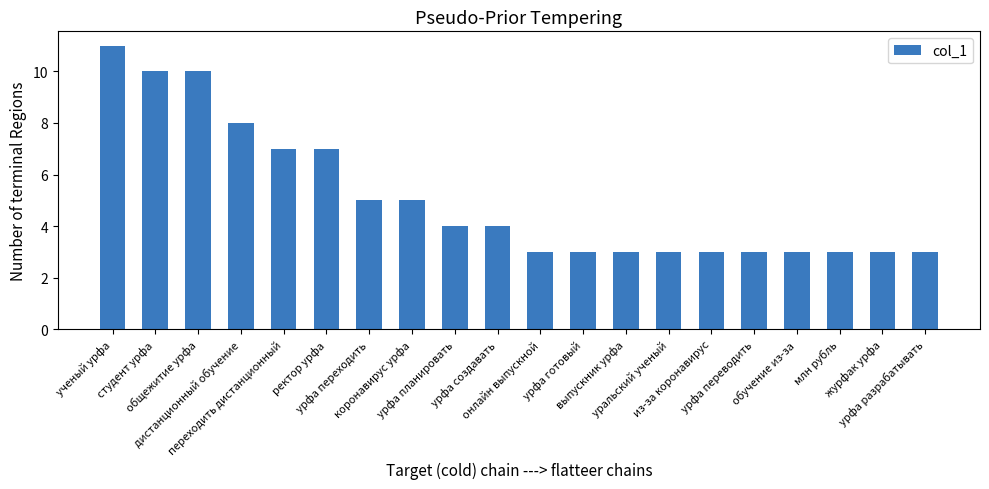

Reading left to right, list all the values displayed in this chart.

ученый урфа=11	студент урфа=10	общежитие урфа=10	дистанционный обучение=8	переходить дистанционный=7	ректор урфа=7	урфа переходить=5	коронавирус урфа=5	урфа планировать=4	урфа создавать=4	онлайн выпускной=3	урфа готовый=3	выпускник урфа=3	уральский ученый=3	из-за коронавирус=3	урфа переводить=3	обучение из-за=3	млн рубль=3	журфак урфа=3	урфа разрабатывать=3